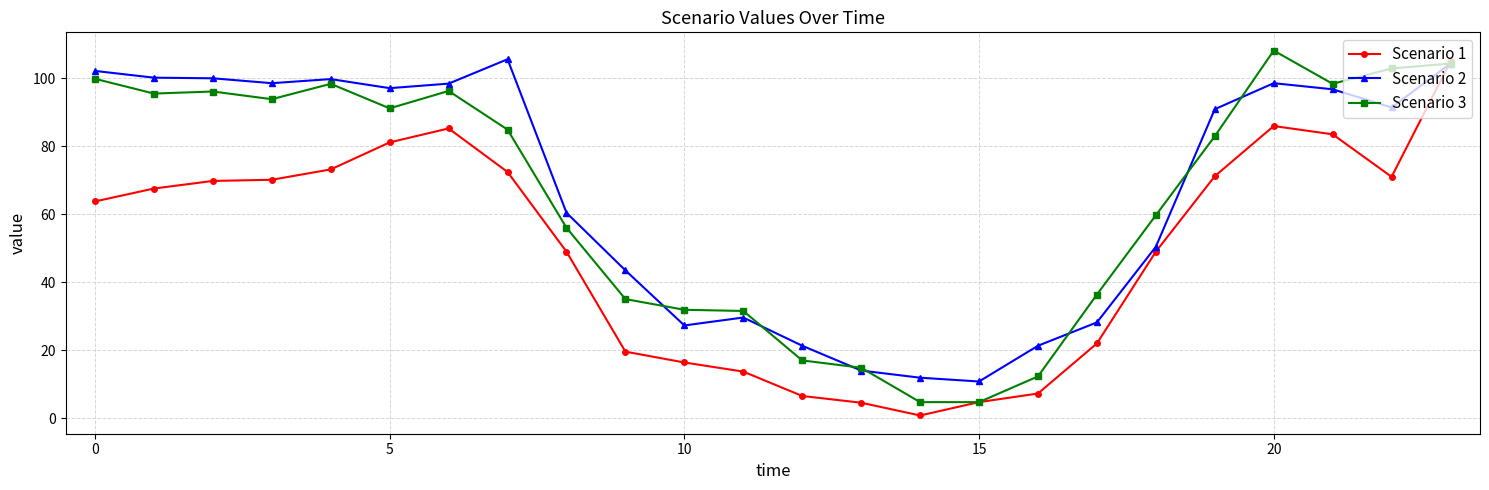

What is the greatest value displayed?

108.1